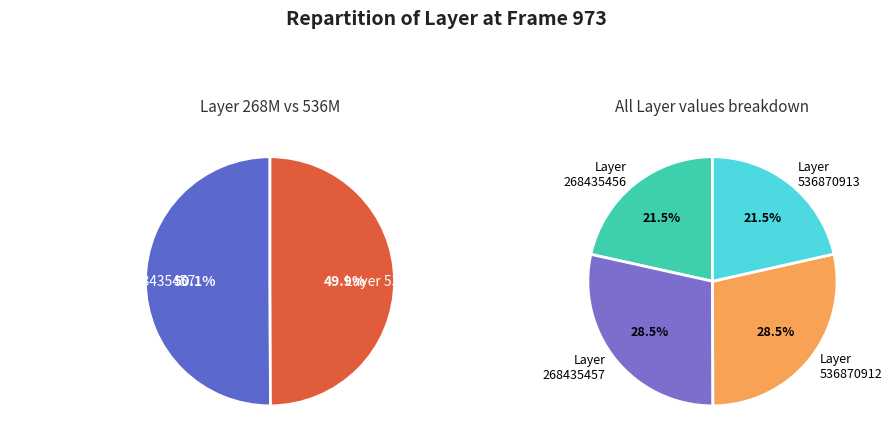

To the nearest percent, what is the average slice percentage?

25%